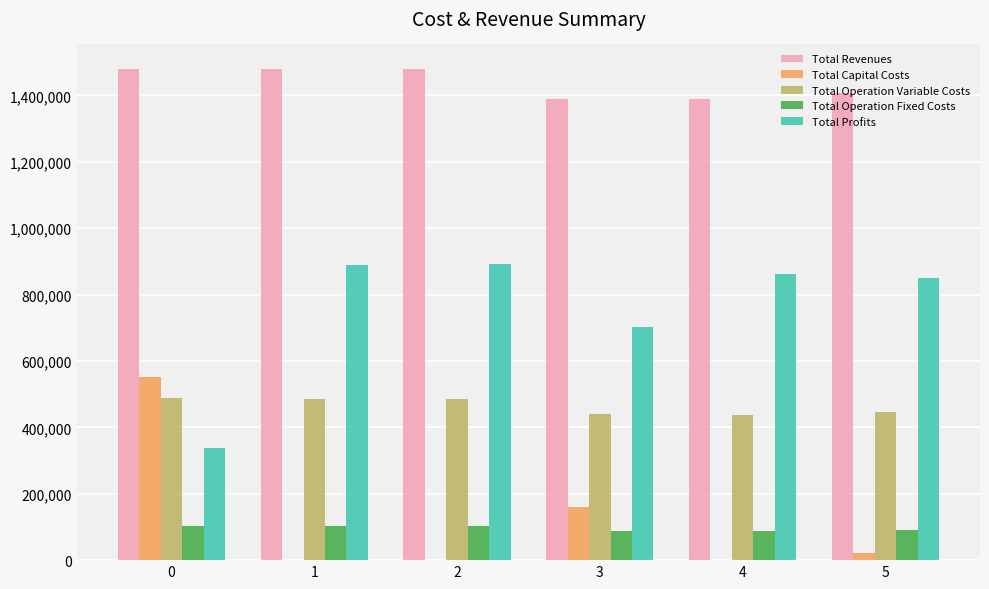

True or false: Total Profits has a value of 702321.8 at 3.

True